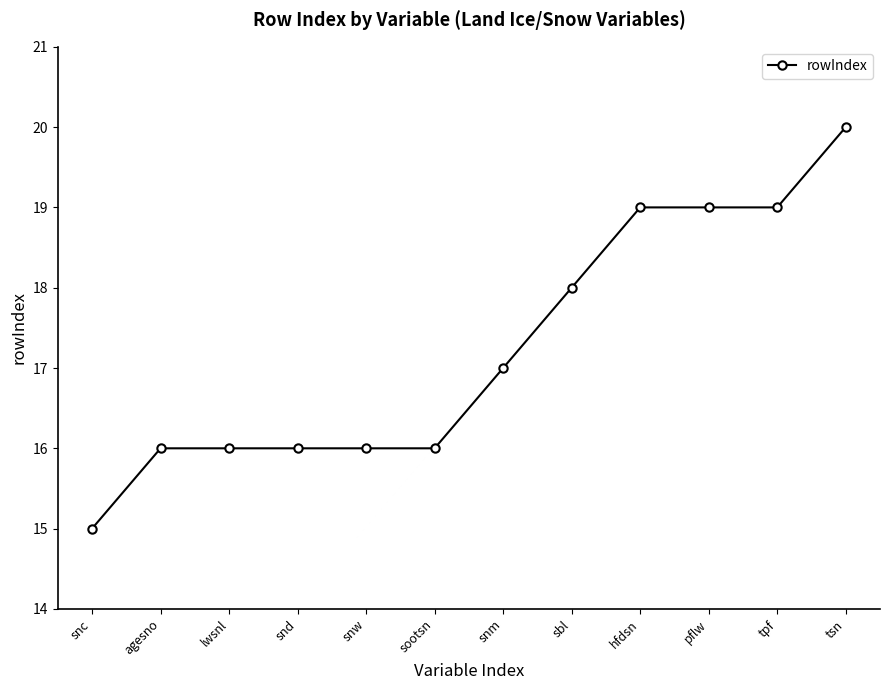

What is the difference between the second highest and minimum values?

4